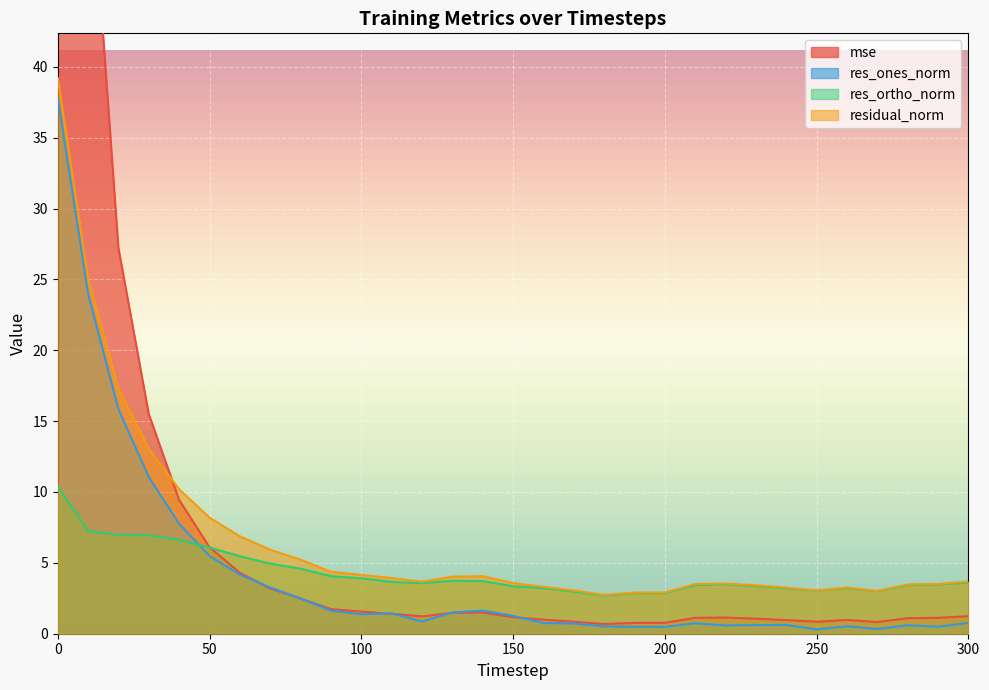

What is the average value of the residual_norm series?

6.7